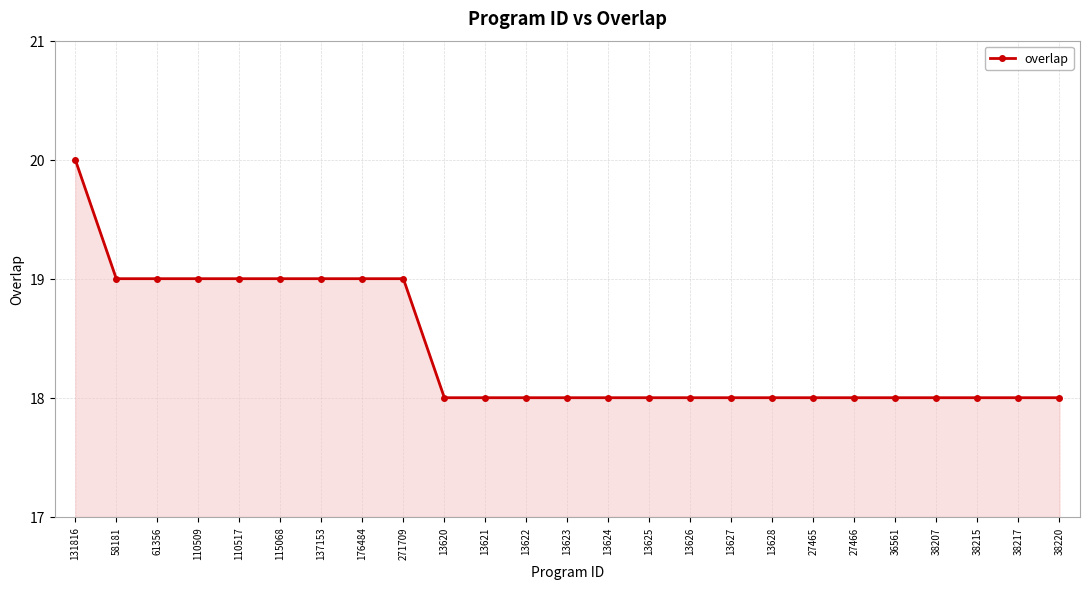

Which category has the highest value across all series?

131816